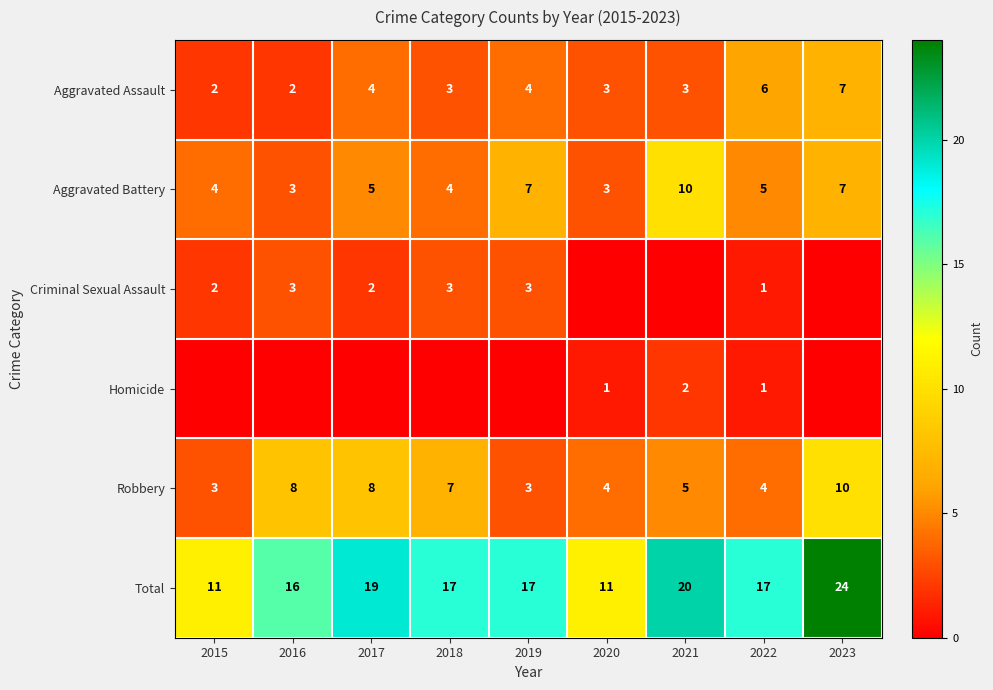

What is the maximum value shown in the chart?

24